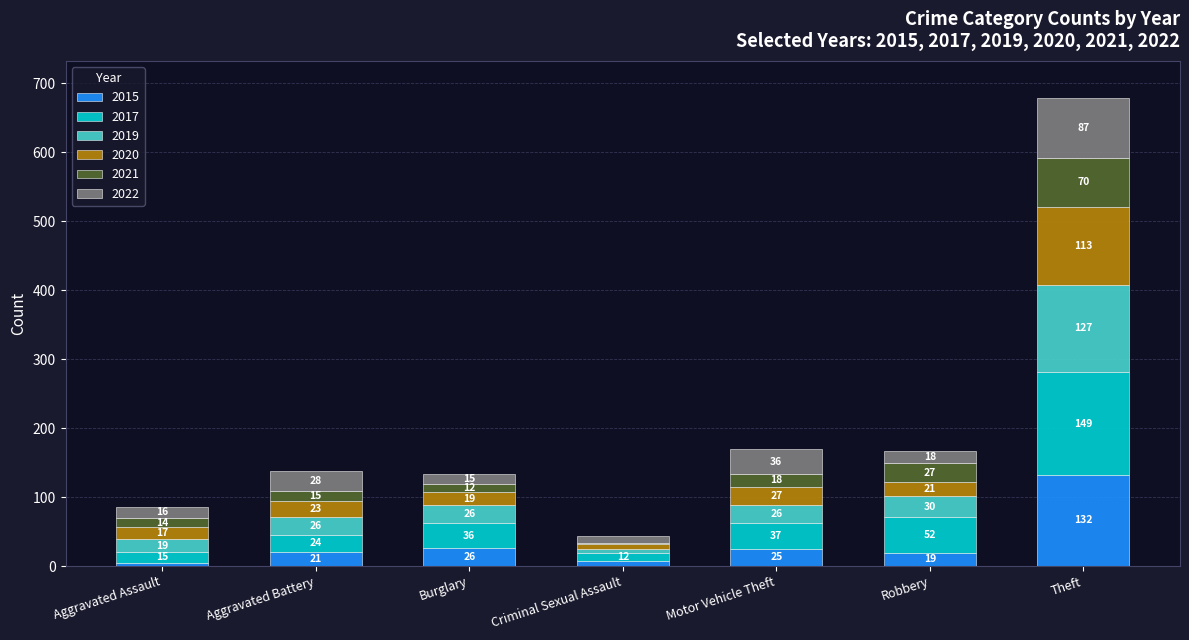

What is the total value across all series at Robbery?

167